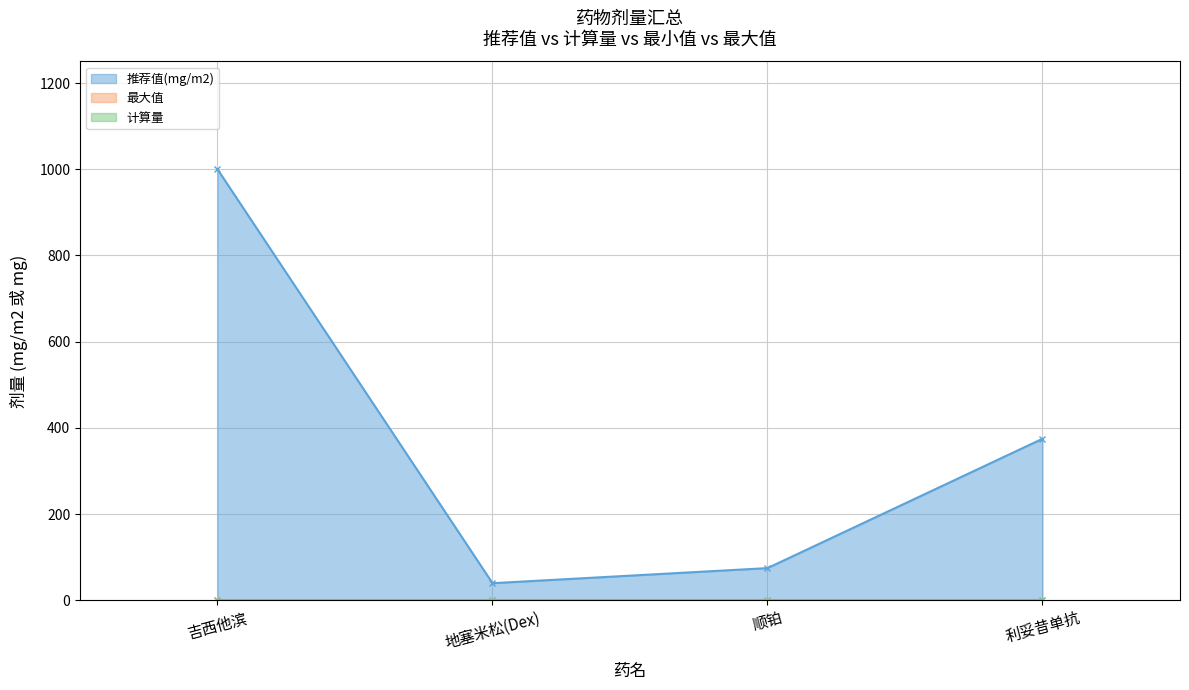

Which series has the largest total across all categories?

推荐值(mg/m2)